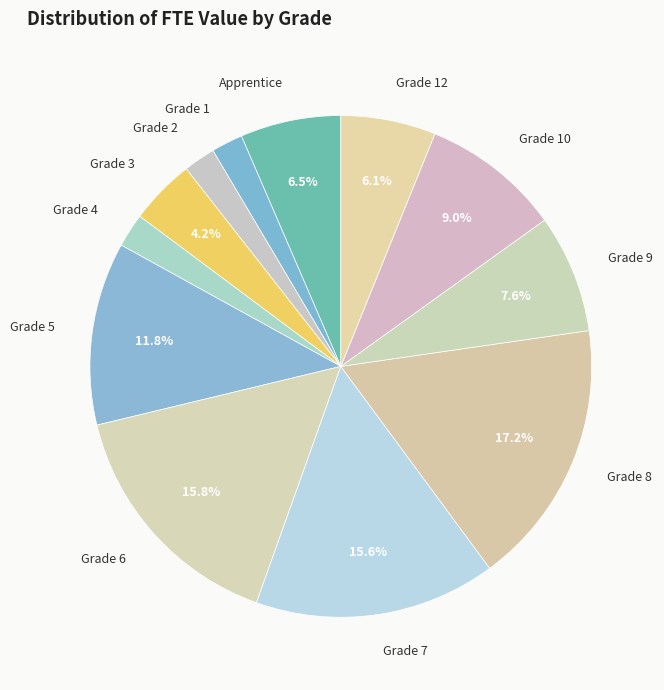

To the nearest percent, what percentage of the pie is Grade 10?

9%